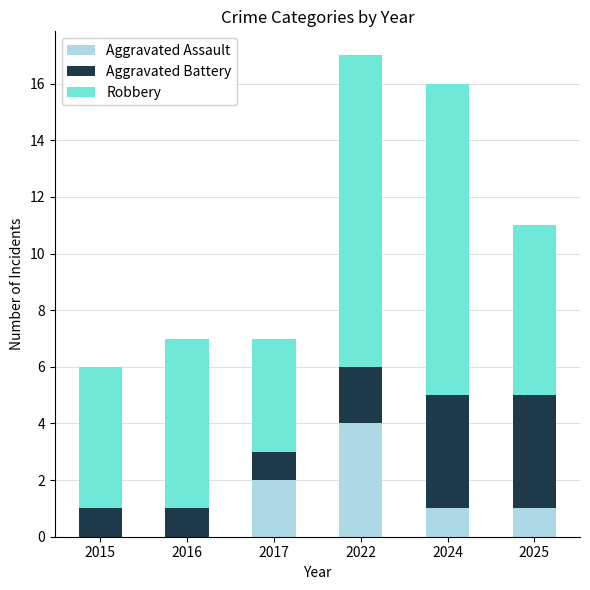

Count the number of categories in the chart.

6